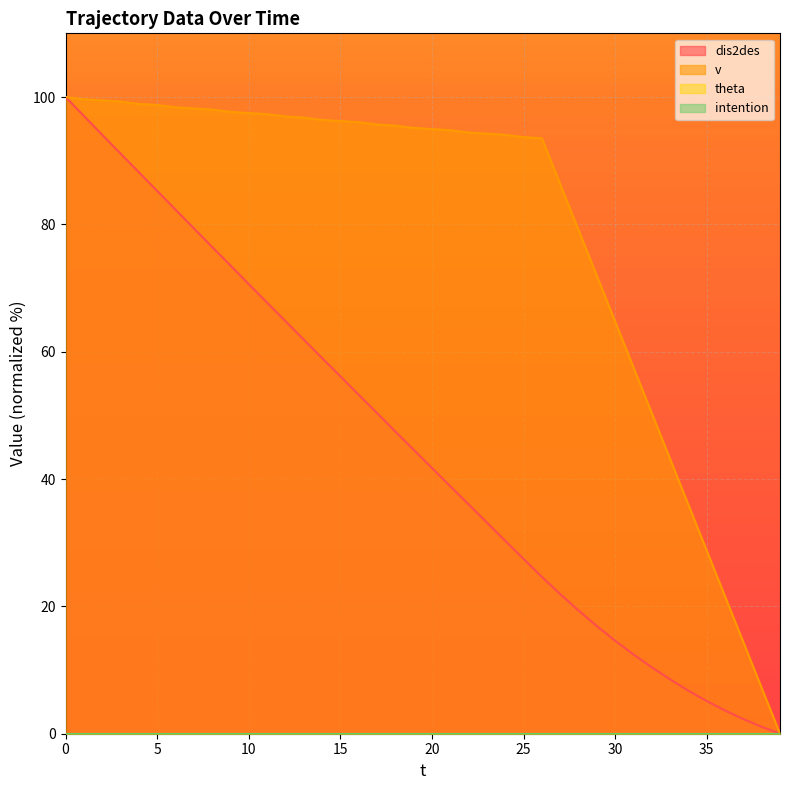

Count the number of data series in this chart.

4